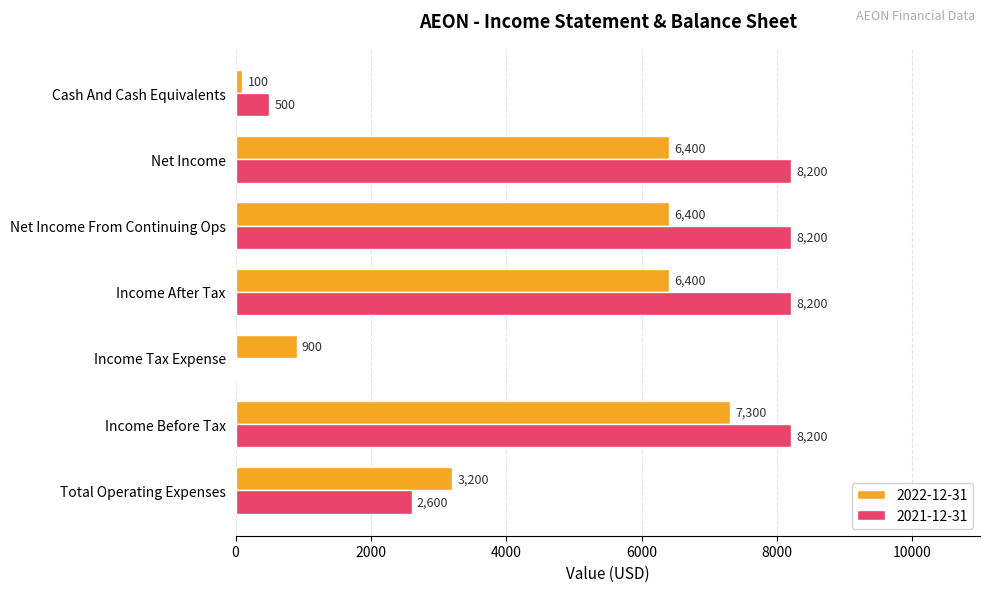

What is the greatest value displayed?

8200